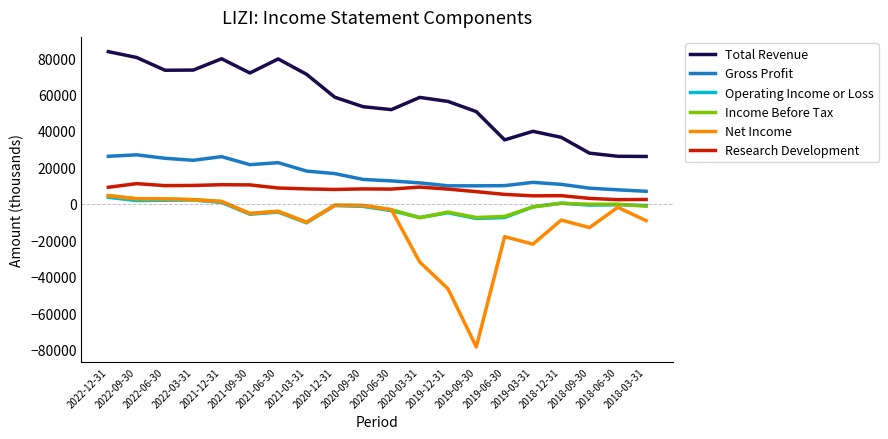

What is the minimum value shown in the chart?

-78500